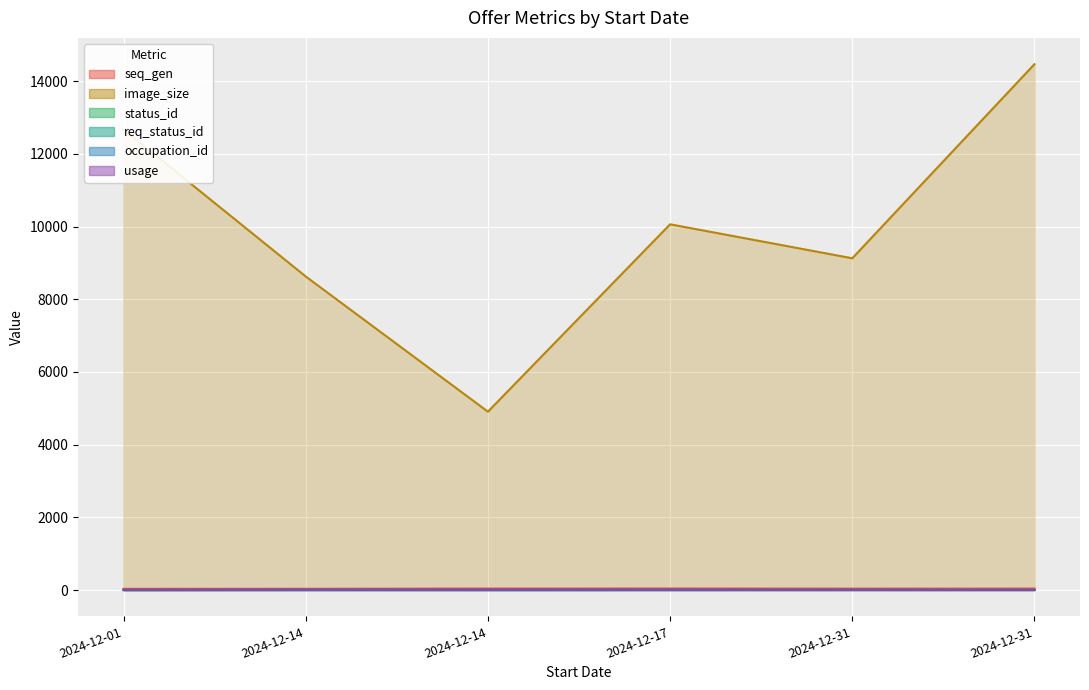

What is the highest value of the req_status_id series?

4